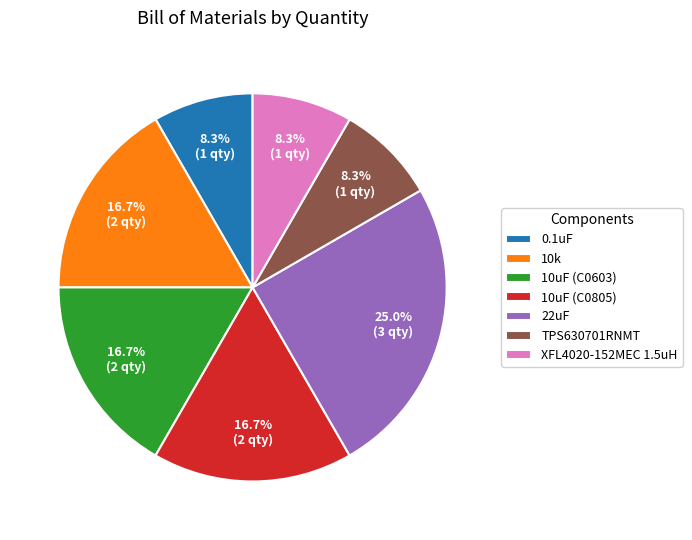

To the nearest percent, what percentage of the pie is 0.1uF?

8%